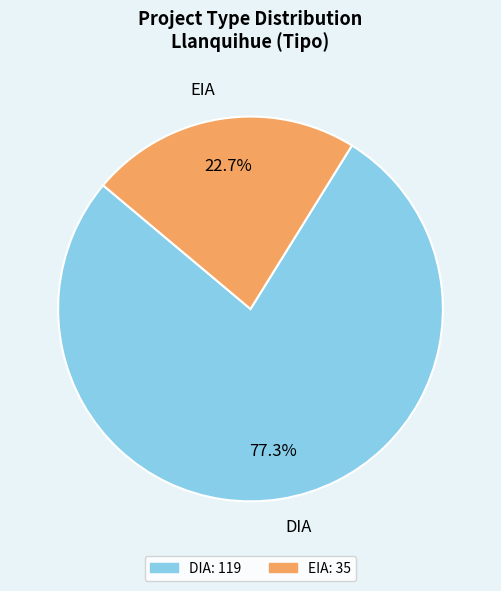

To the nearest percent, what is the average slice percentage?

50%